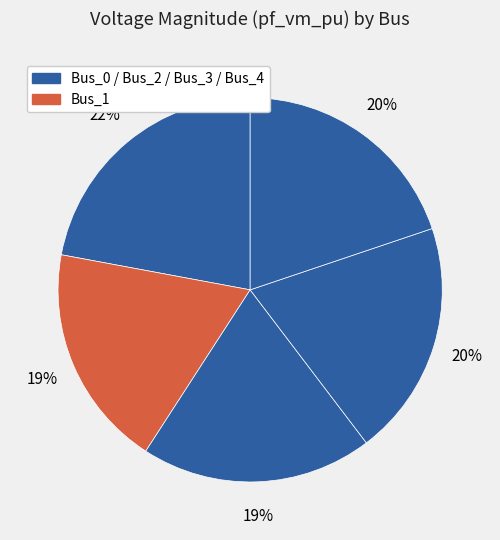

Count the number of slices in the pie.

5